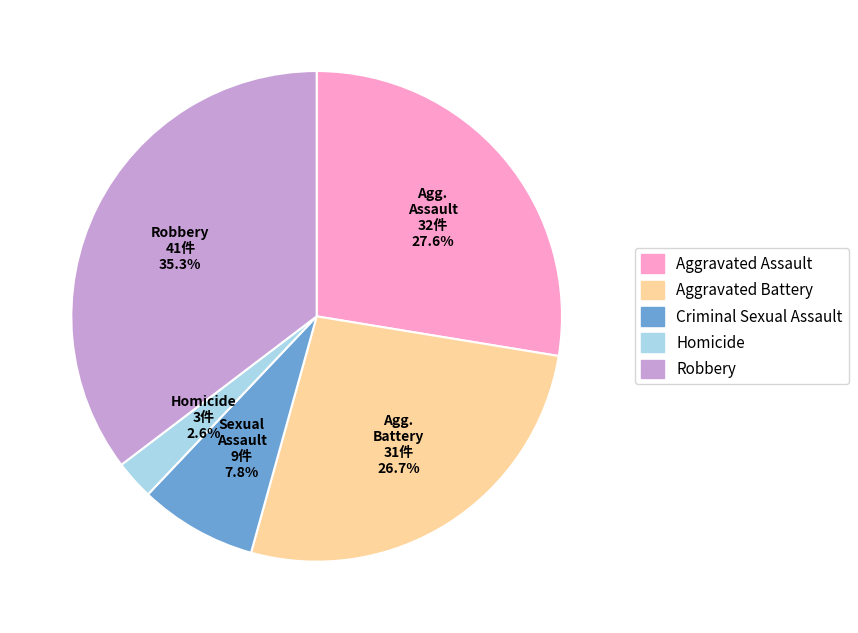

Does Aggravated Assault represent more than half of the total?

No